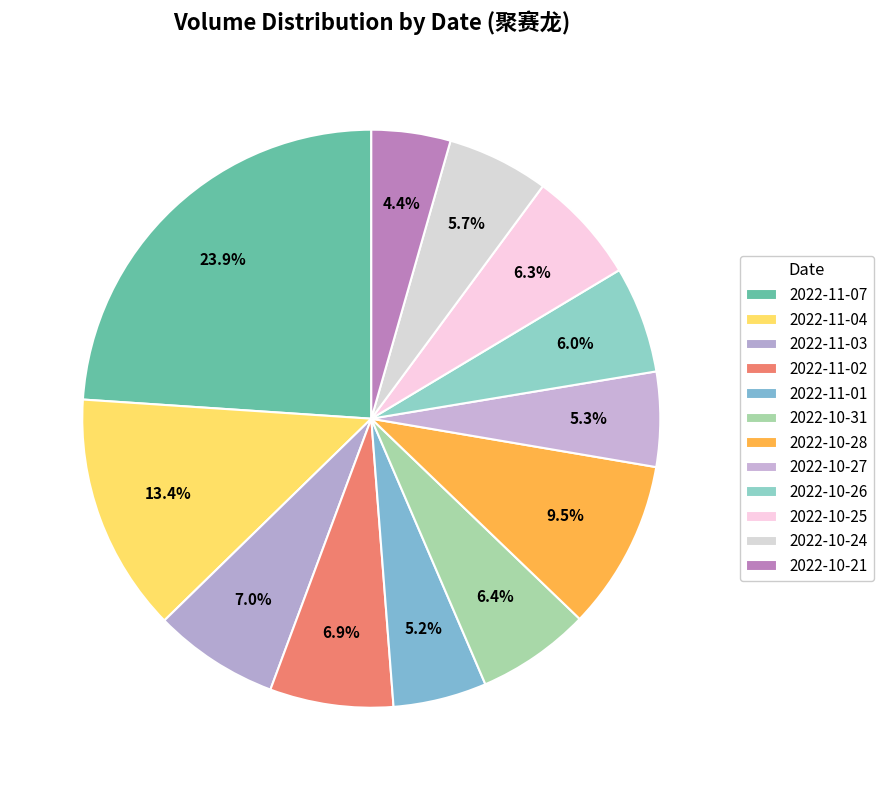

How many segments does this pie chart have?

12